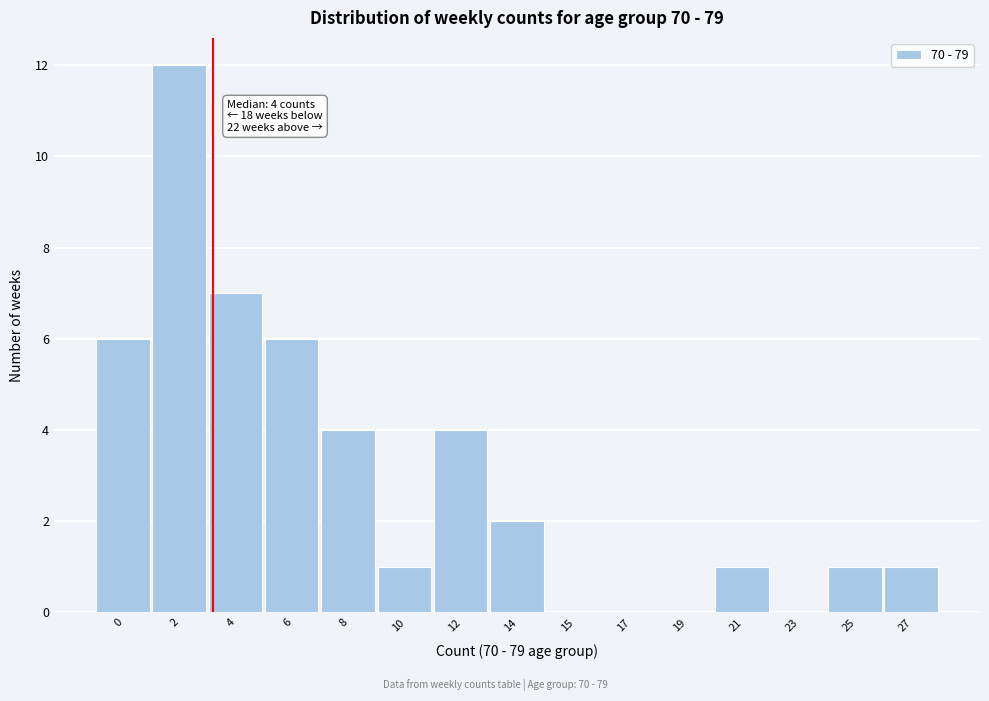

Reading left to right, what are all the values shown in this chart?

0=6	2=12	4=7	6=6	8=4	10=1	12=4	14=2	15=0	17=0	19=0	21=1	23=0	25=1	27=1